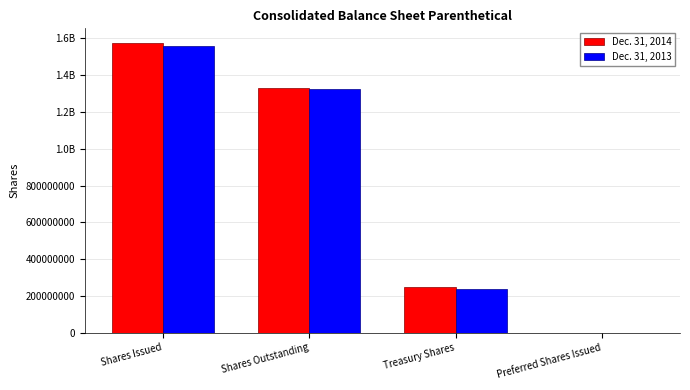

What is the value of the Dec. 31, 2014 bar at the 1st from the left?

1575018236